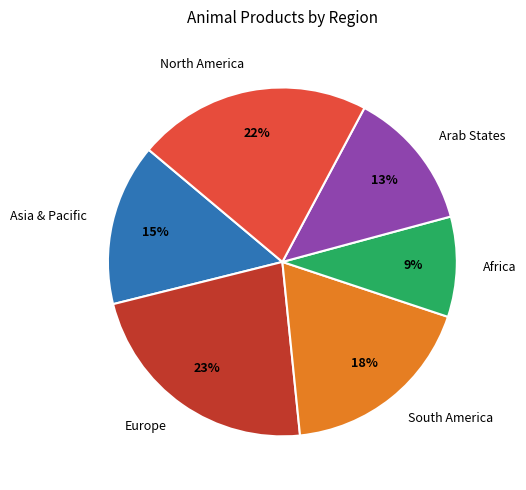

Do Asia & Pacific and Africa together represent more than half of the pie?

No